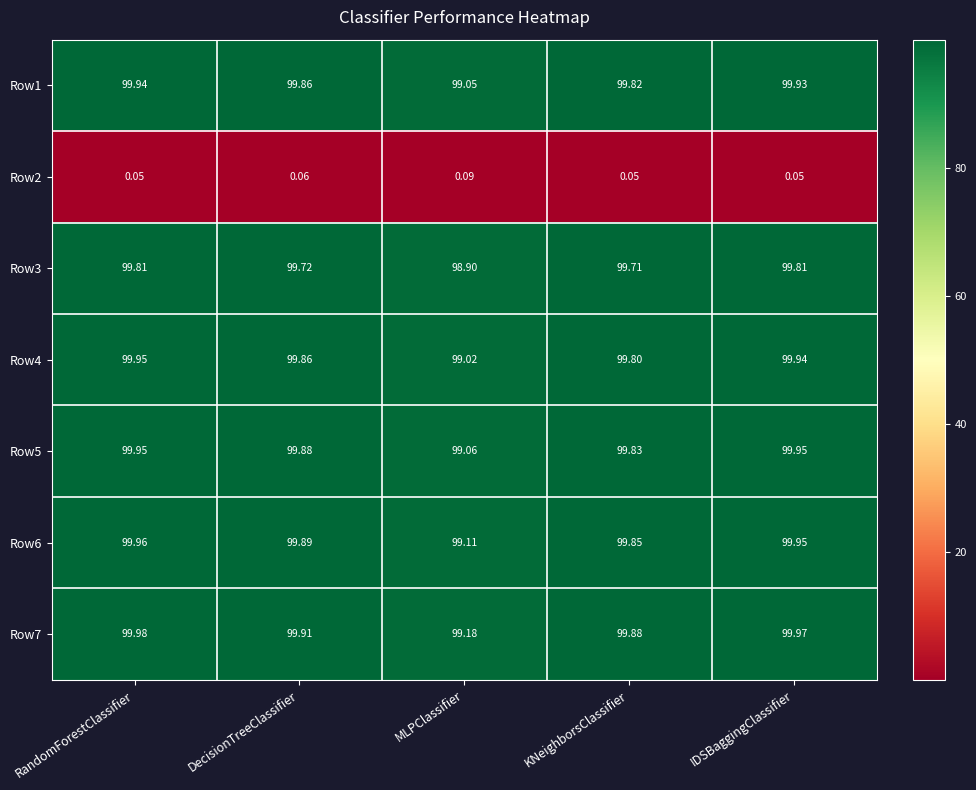

At which label is Row7 closest to 99?

MLPClassifier